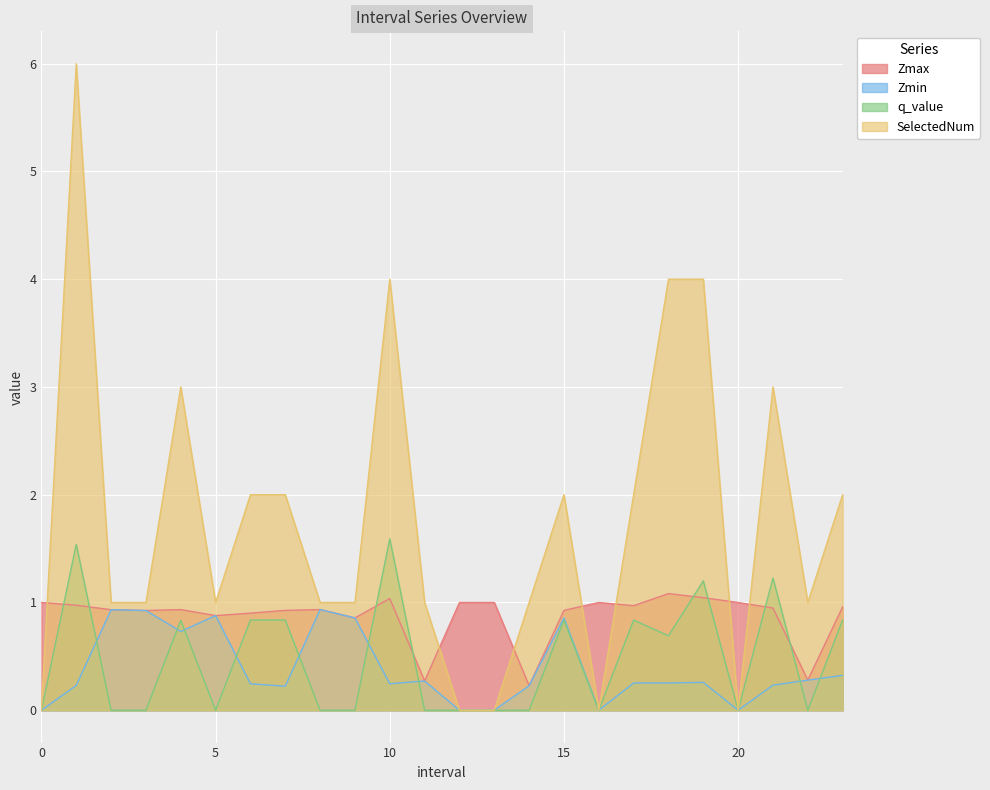

True or false: Zmax has a value of 1.0 at 19.0.

True